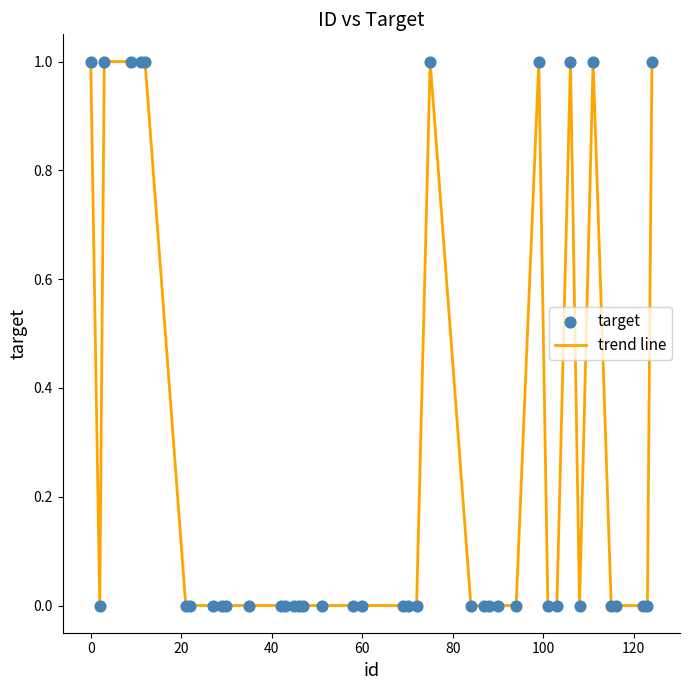

How many lines are shown in the chart?

1